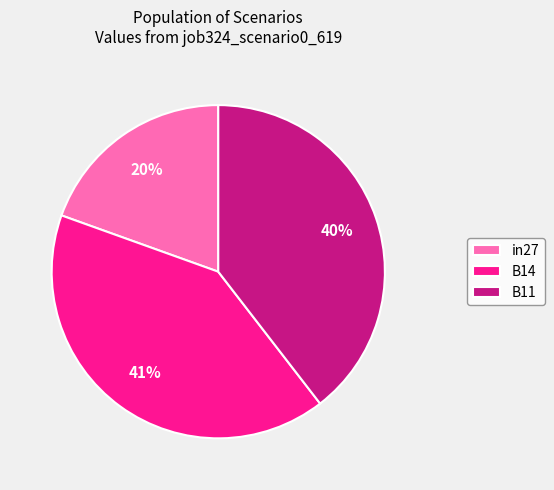

What is the smallest slice in the pie chart?

in27